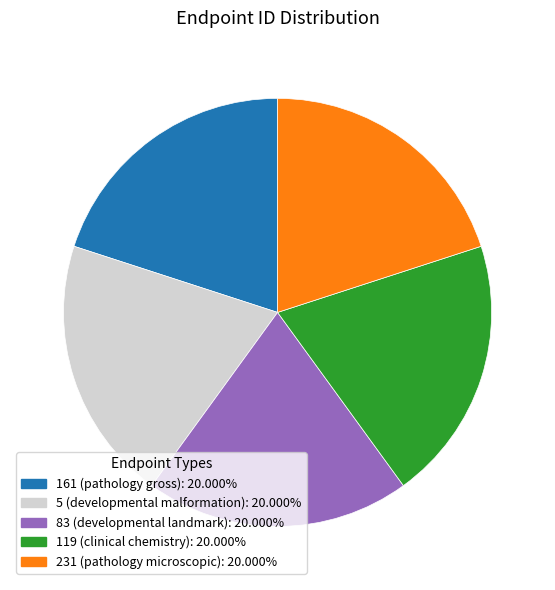

Combined, do 231 (pathology microscopic): 20.000% and 83 (developmental landmark): 20.000% account for over 50%?

No